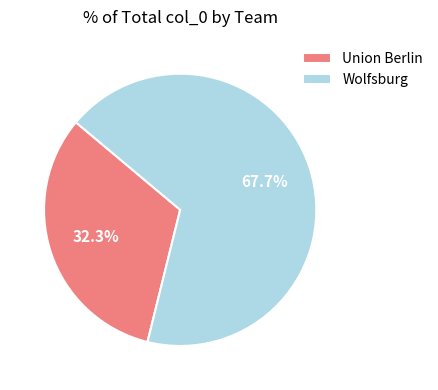

The Union Berlin slice represents 15% of the pie. True or false?

False